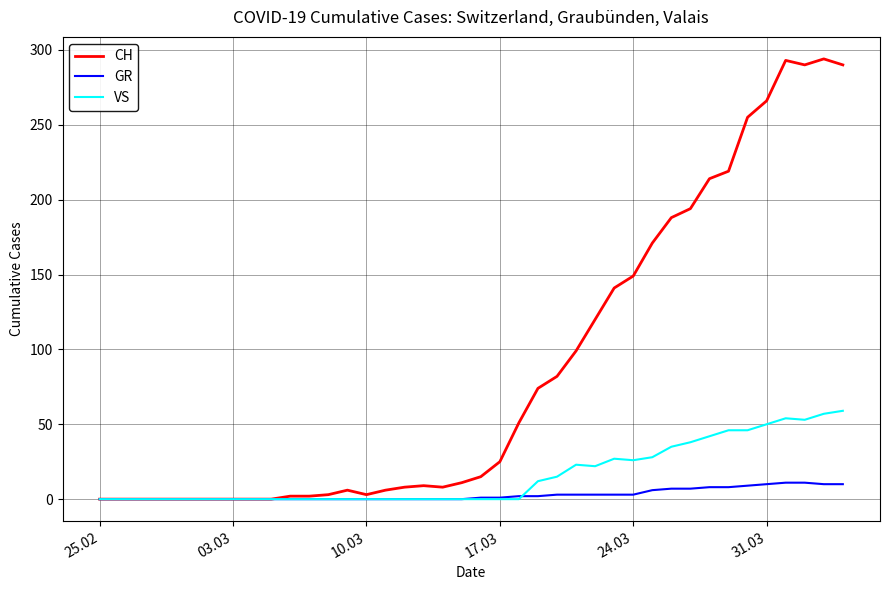

How many categories are shown in the chart?

40